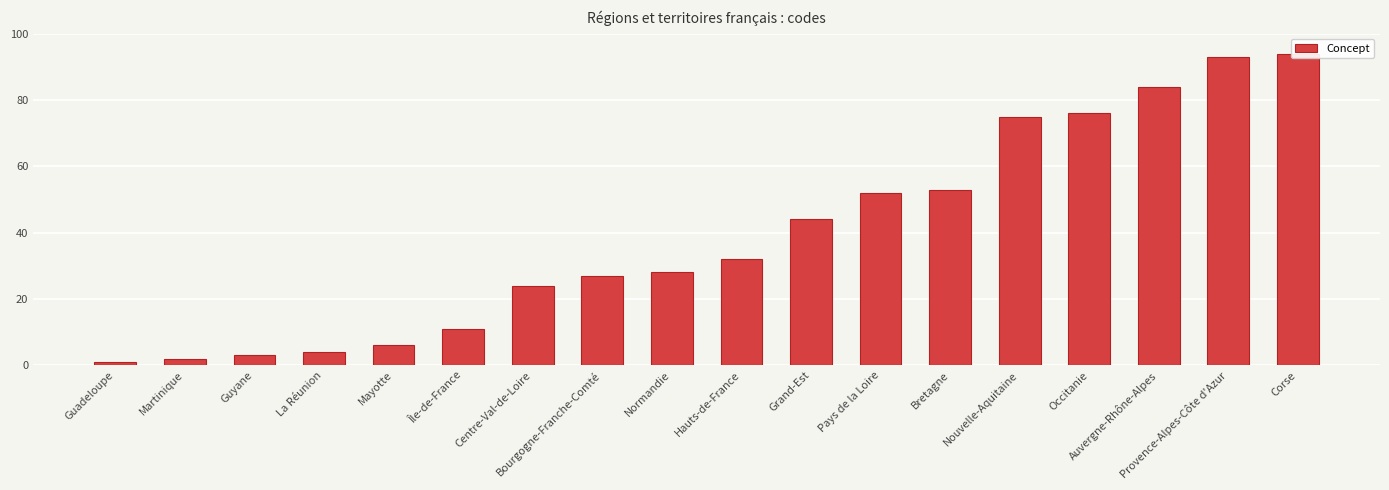

What is the label of the 11th bar from the left?

Grand-Est